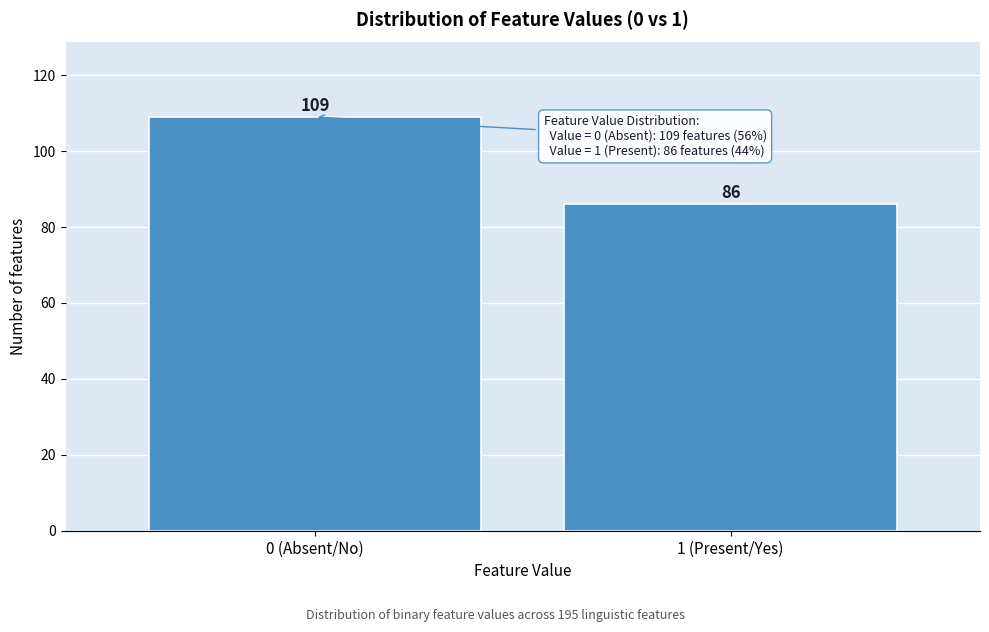

Reading left to right, transcribe all the data shown in this chart.

109	86